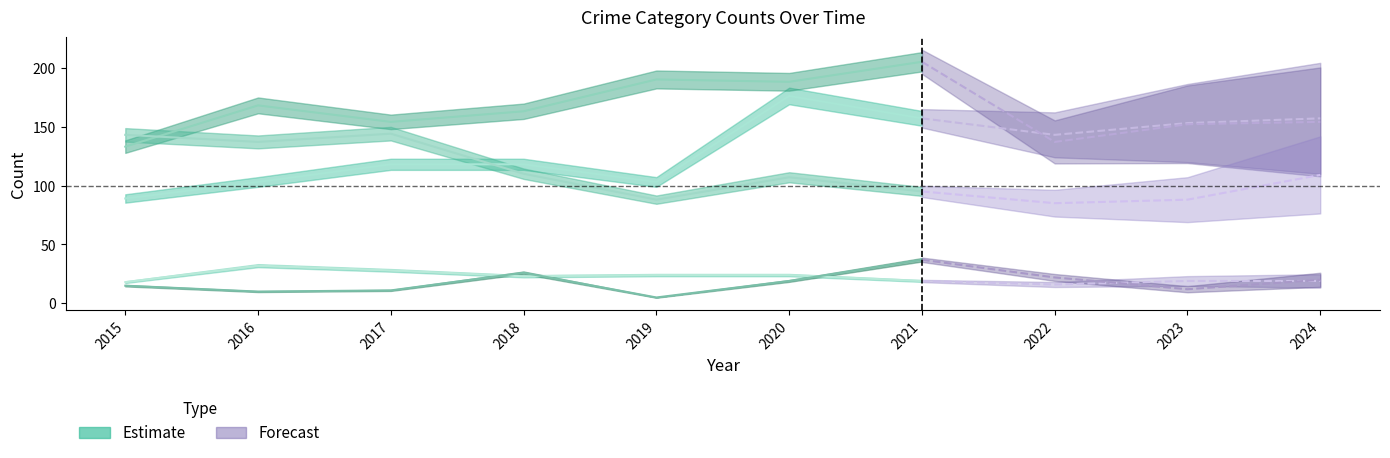

Reading left to right, what are all the values shown in this chart?

Aggravated Assault: 89	103	118	118	103	176	157	143	153	157
Aggravated Battery: 133	168	154	163	190	188	205	137	152	154
Criminal Sexual Assault: 18	32	28	23	24	24	19	16	19	19
Homicide: 15	10	11	26	5	19	37	22	12	20
Robbery: 143	137	144	110	88	107	95	85	88	109